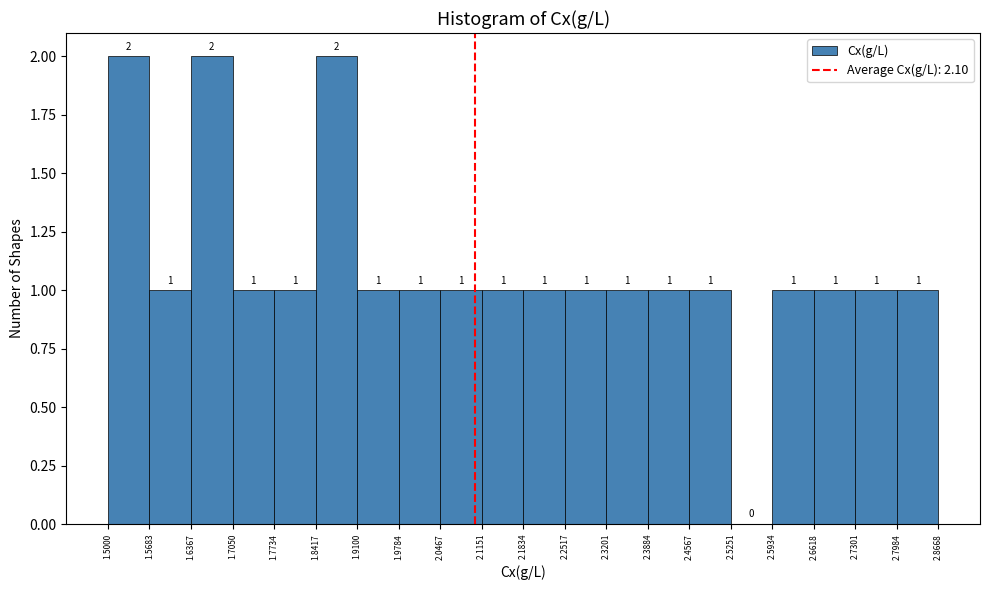

Reading left to right, list every bar in this chart as the range it spans on the x-axis followed by its height.

1.5000 to 1.5683: 2
1.5683 to 1.6367: 1
1.6367 to 1.7050: 2
1.7050 to 1.7734: 1
1.7734 to 1.8417: 1
1.8417 to 1.9100: 2
1.9100 to 1.9784: 1
1.9784 to 2.0467: 1
2.0467 to 2.1151: 1
2.1151 to 2.1834: 1
2.1834 to 2.2517: 1
2.2517 to 2.3201: 1
2.3201 to 2.3884: 1
2.3884 to 2.4567: 1
2.4567 to 2.5251: 1
2.5251 to 2.5934: 0
2.5934 to 2.6618: 1
2.6618 to 2.7301: 1
2.7301 to 2.7984: 1
2.7984 to 2.8668: 1